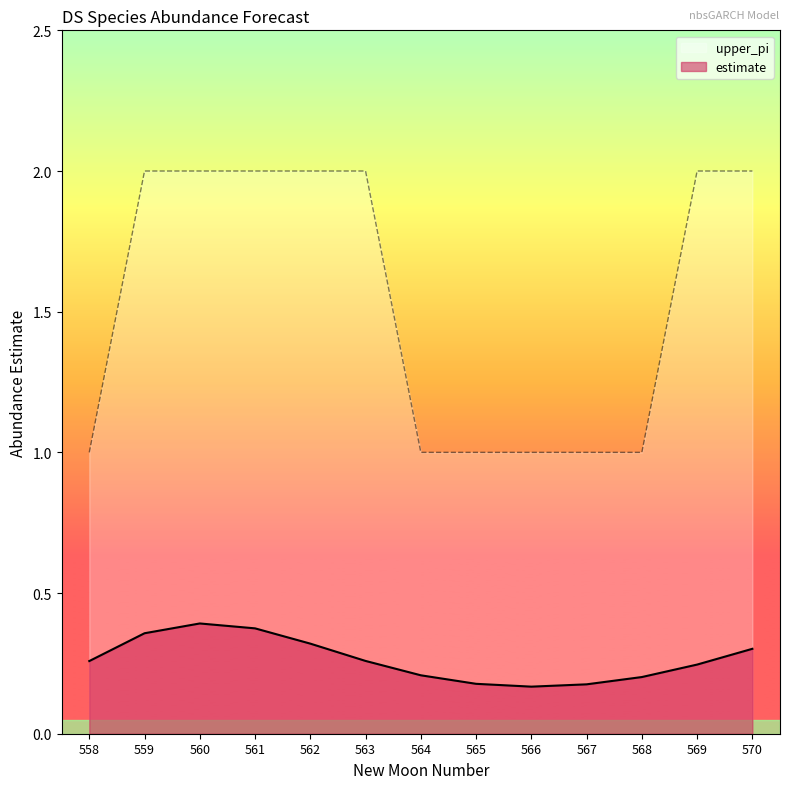

What is the maximum value for upper_pi?

2.0